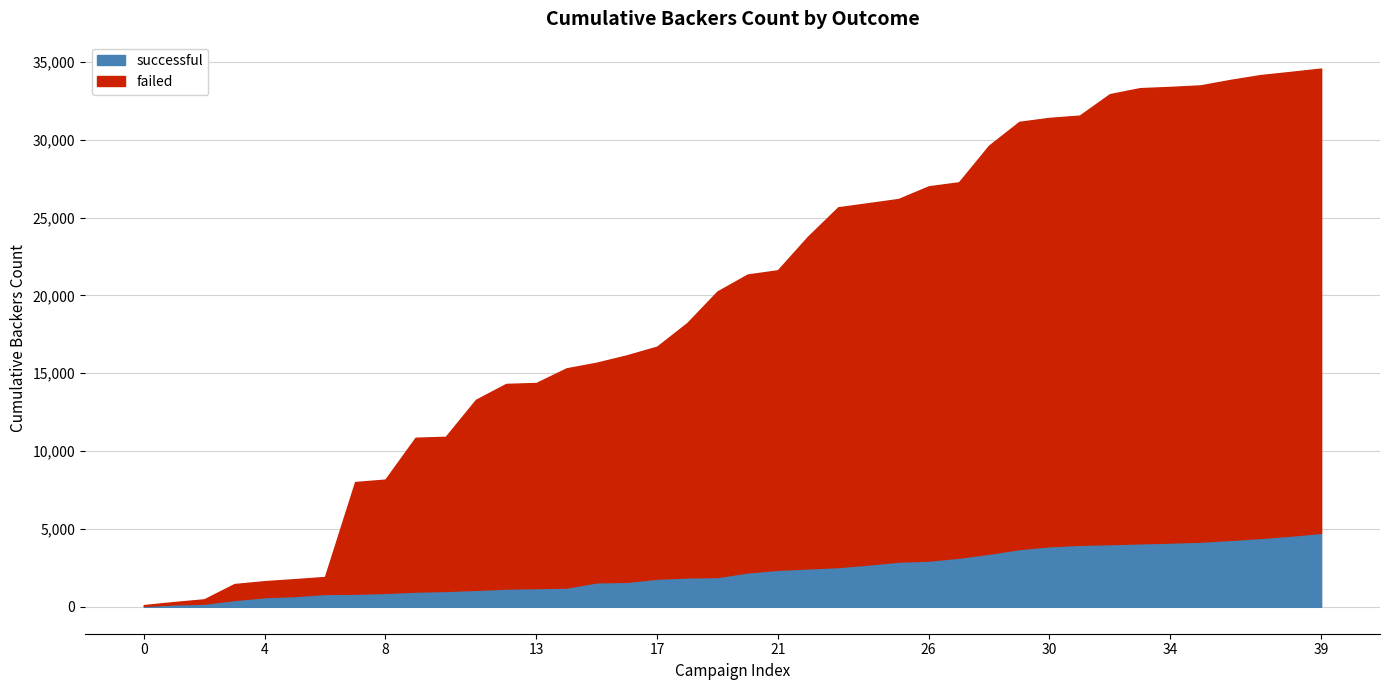

True or false: failed has more than 1 points higher than both neighbors.

True